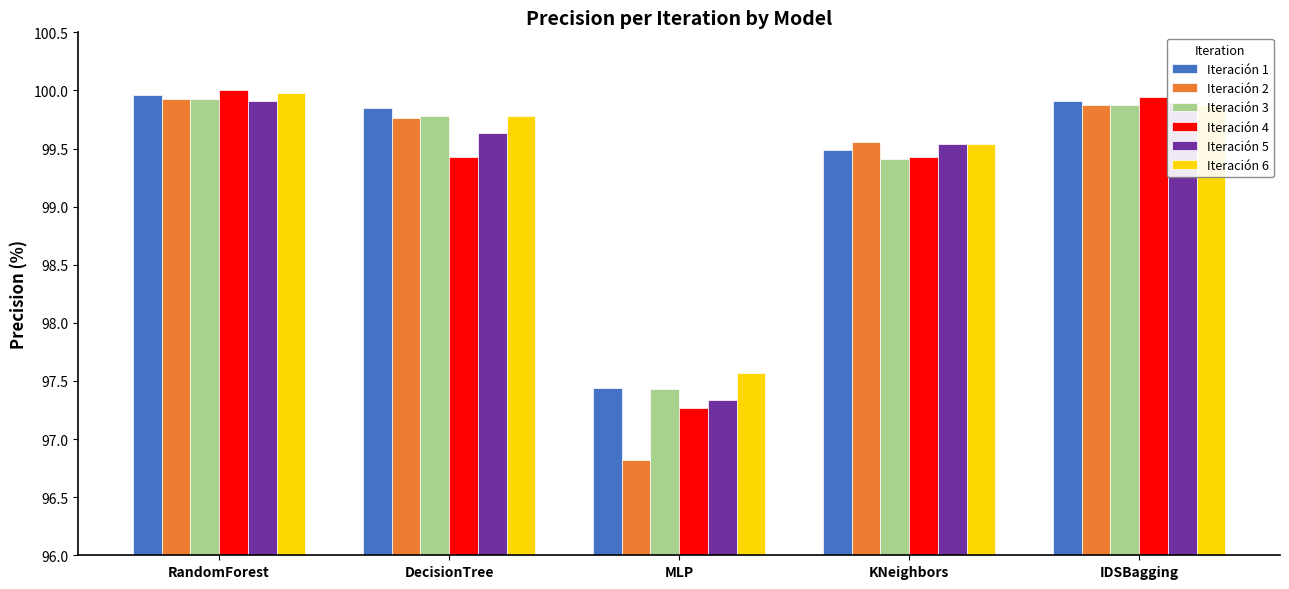

Where does the Iteración 4 series first go above 99?

RandomForest